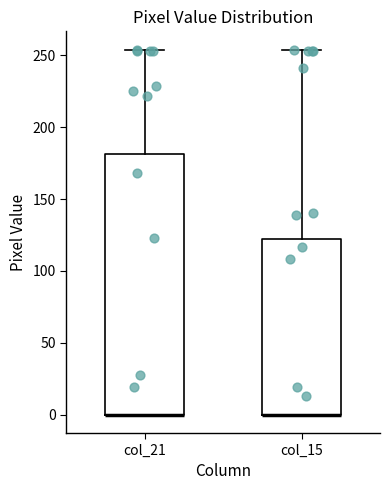

Reading left to right, transcribe this box plot: for each box, give where its median line is, the range the box spans, and where its two whiskers end, as read against the y-axis. The values are not printed on the chart, so give them approximately, as read against the axis.

col_21: median 0 (drawn on the box's lower edge), box 0 to 180, whiskers 0 to 255
col_15: median 0 (drawn on the box's lower edge), box 0 to 125, whiskers 0 to 255